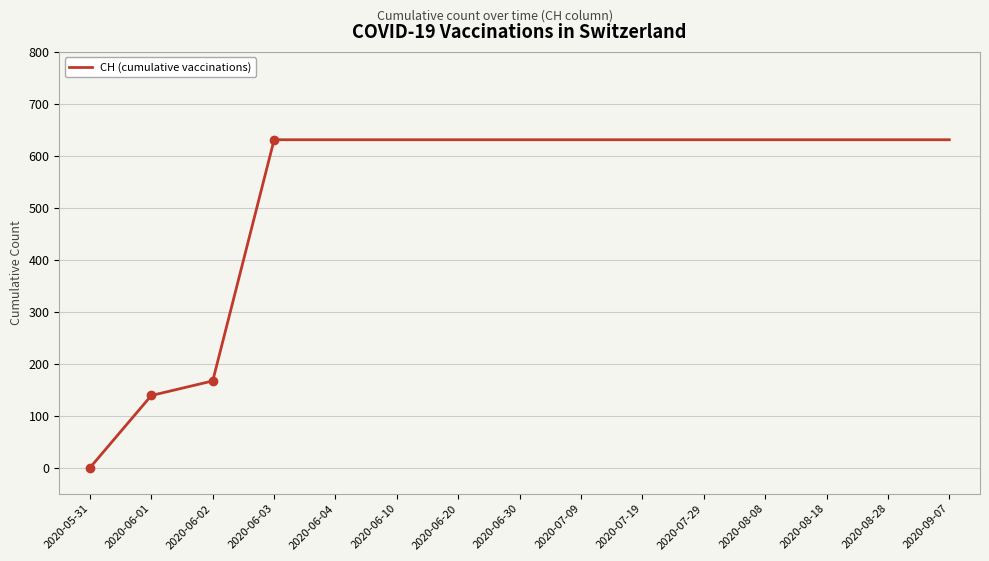

Reading right to left, extract all data points from this chart.

631	631	631	631	631	631	631	631	631	631	631	631	167	139	0